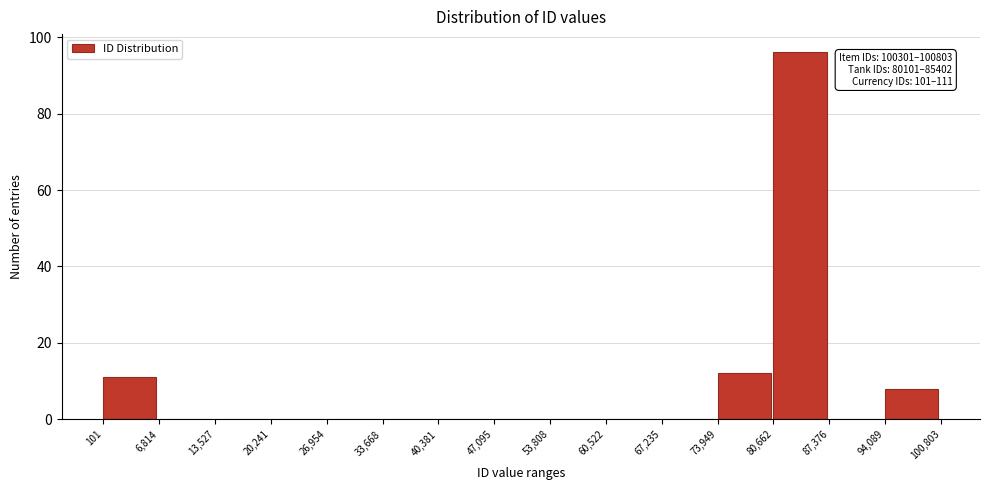

Which range on the x-axis has the tallest bar?

80,662 to 87,376